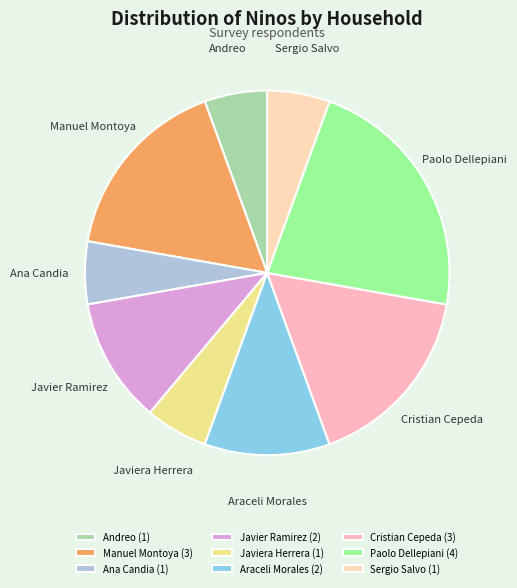

How many segments does this pie chart have?

9